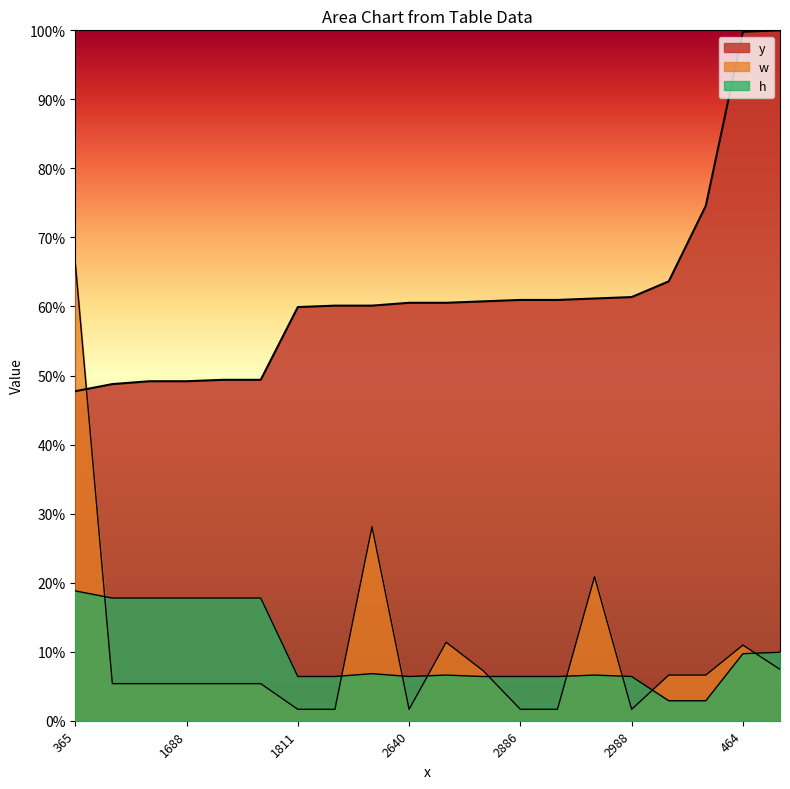

The value of w at 2988 is 0.6. True or false?

False